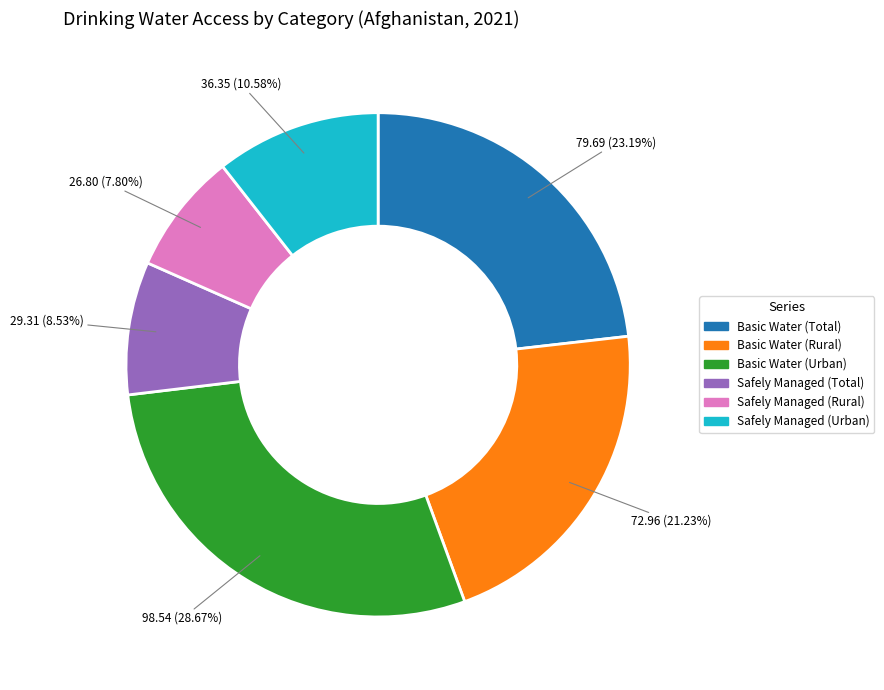

Does any single category account for the majority?

No